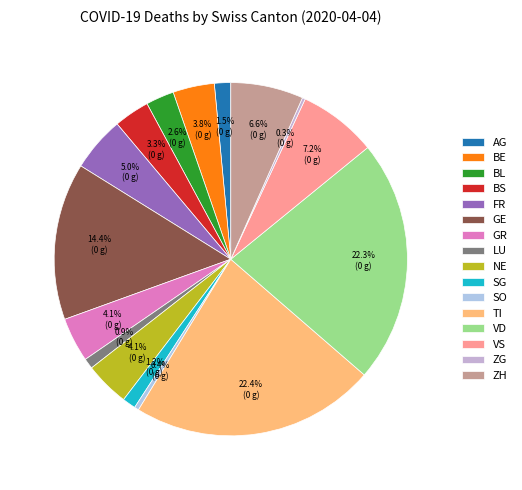

To the nearest percent, what is the difference between the largest and smallest slice percentages?

22%